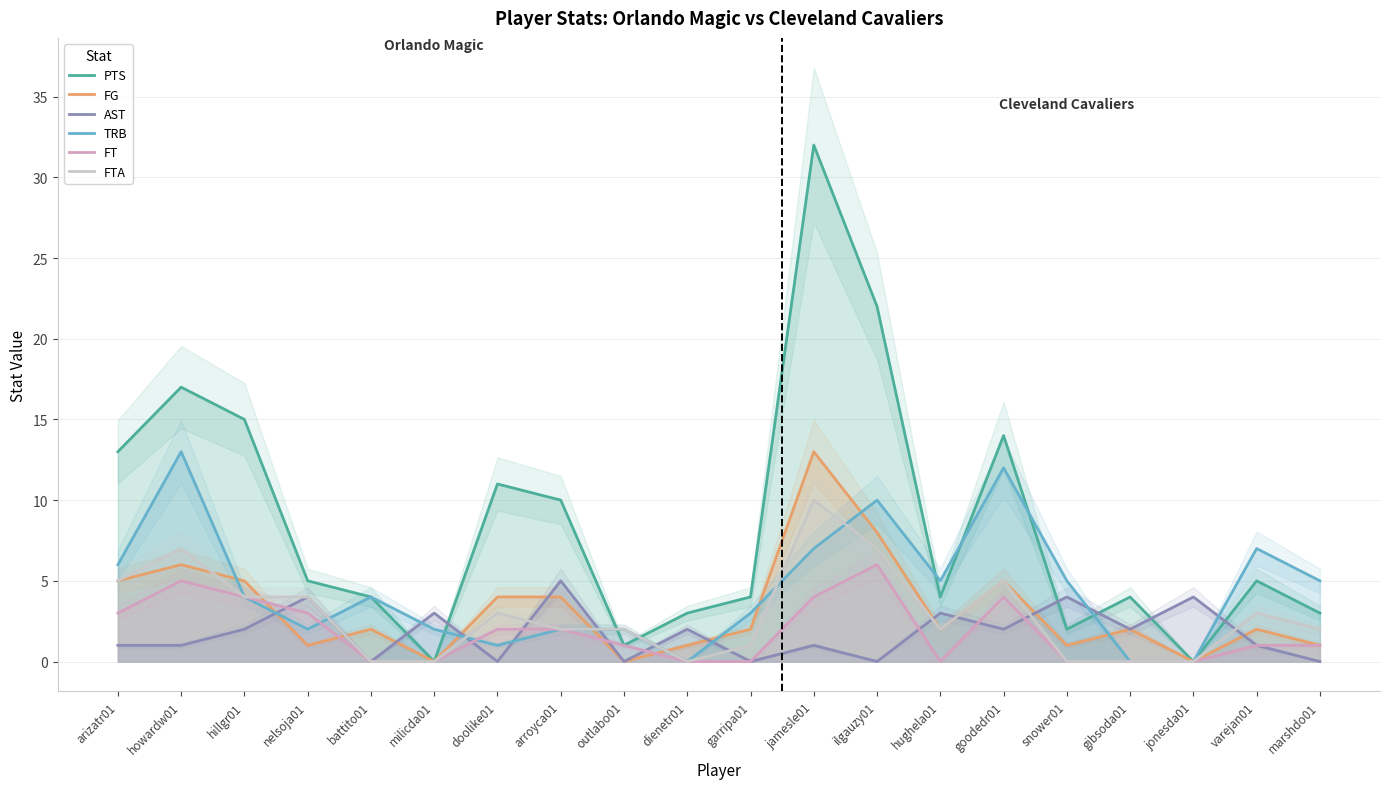

How many values in the AST series are below 2?

10